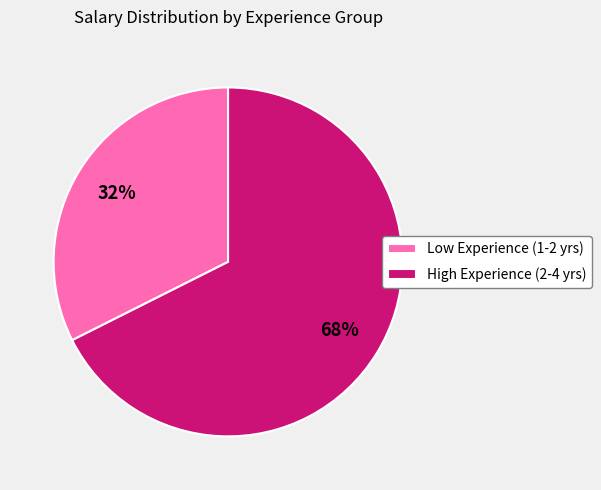

To the nearest percent, what portion does High Experience (2-4 yrs) represent?

68%